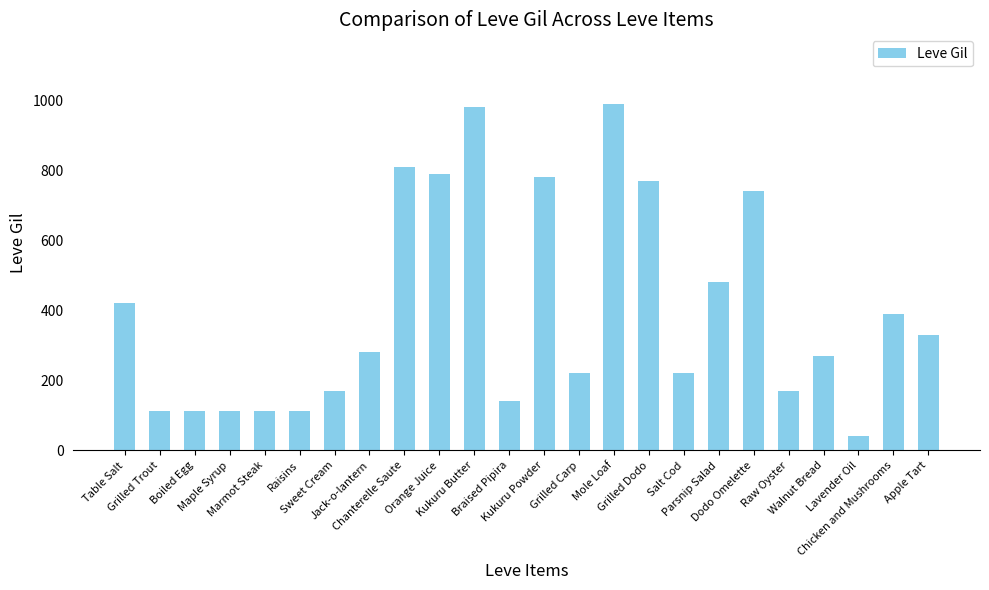

What is the average value?

398